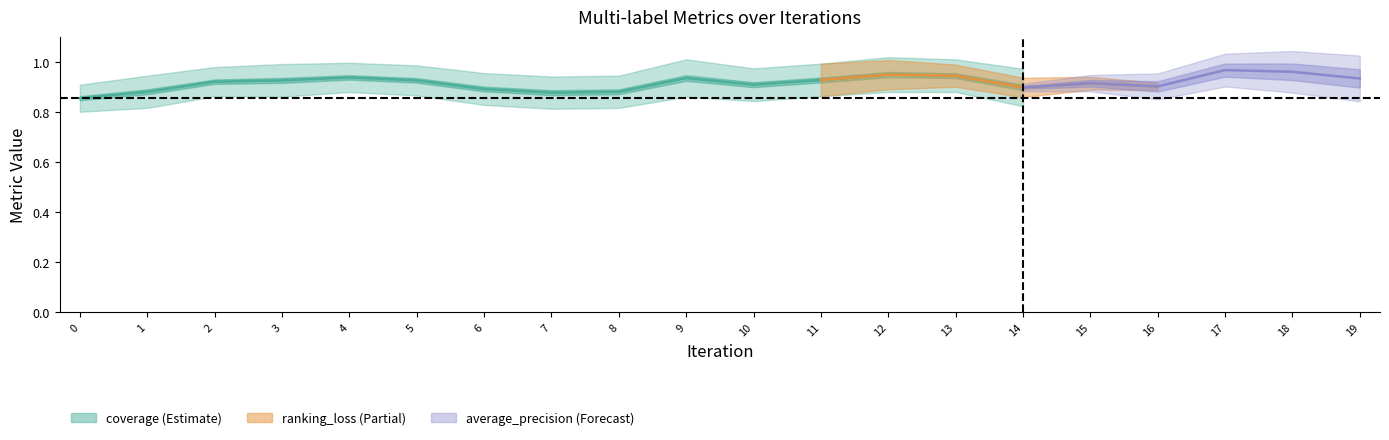

What is the value of the 2nd point from the left?

0.9